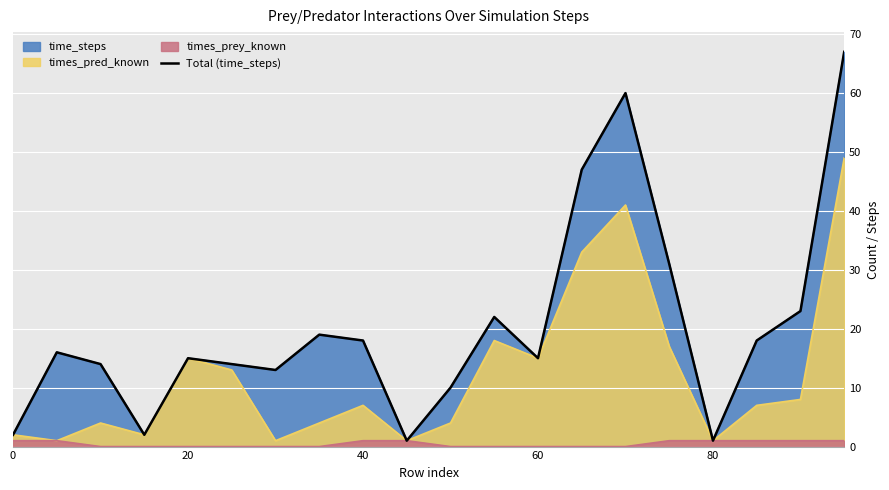

Approximately how many times larger is the value at 16 compared to 60?

0.5